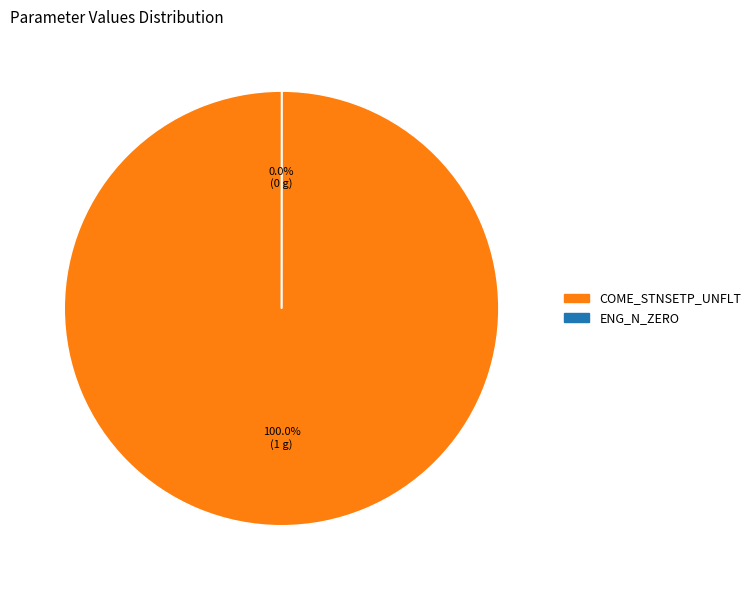

To the nearest percent, what percentage of the pie is COME_STNSETP_UNFLT?

100%